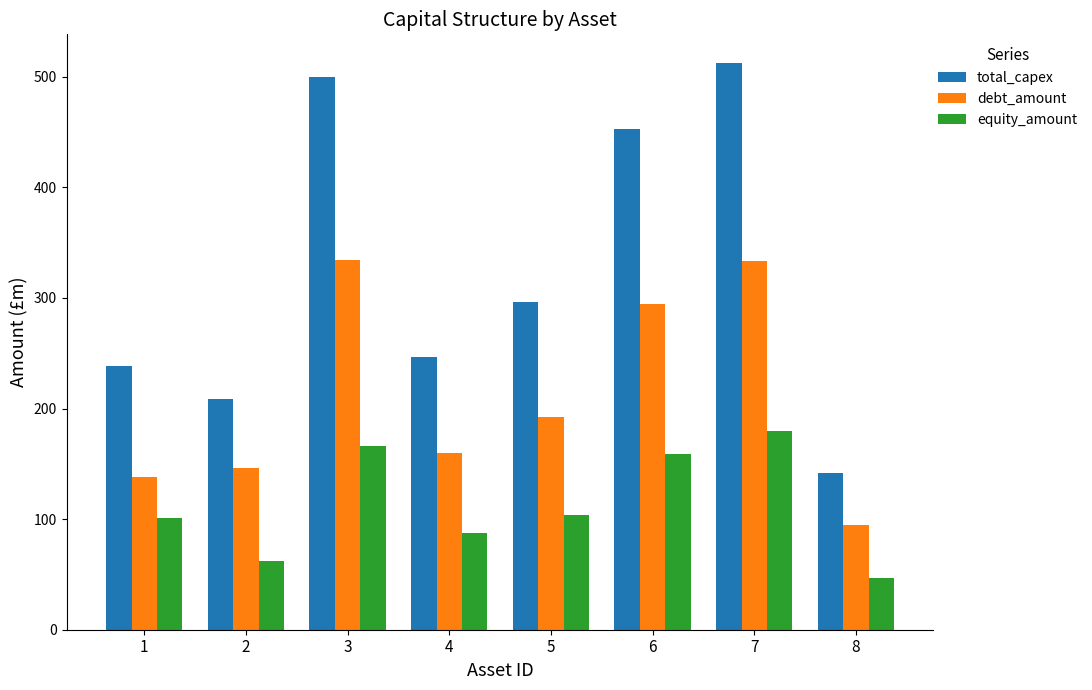

The value of debt_amount at 7 is 333.3. True or false?

True